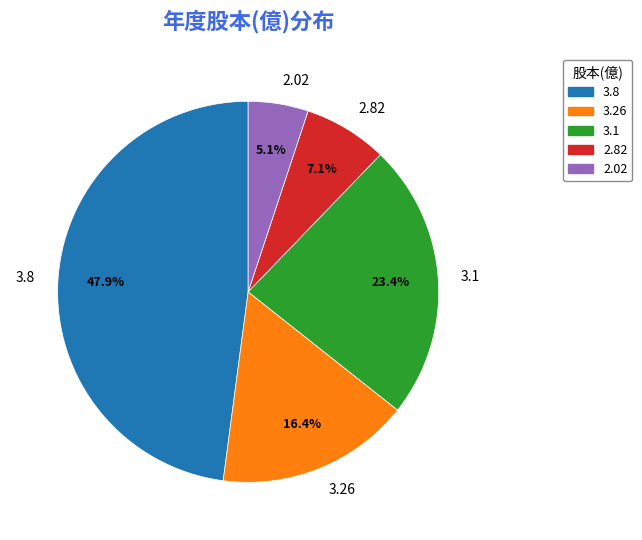

Is there any slice that represents more than half of the pie?

No